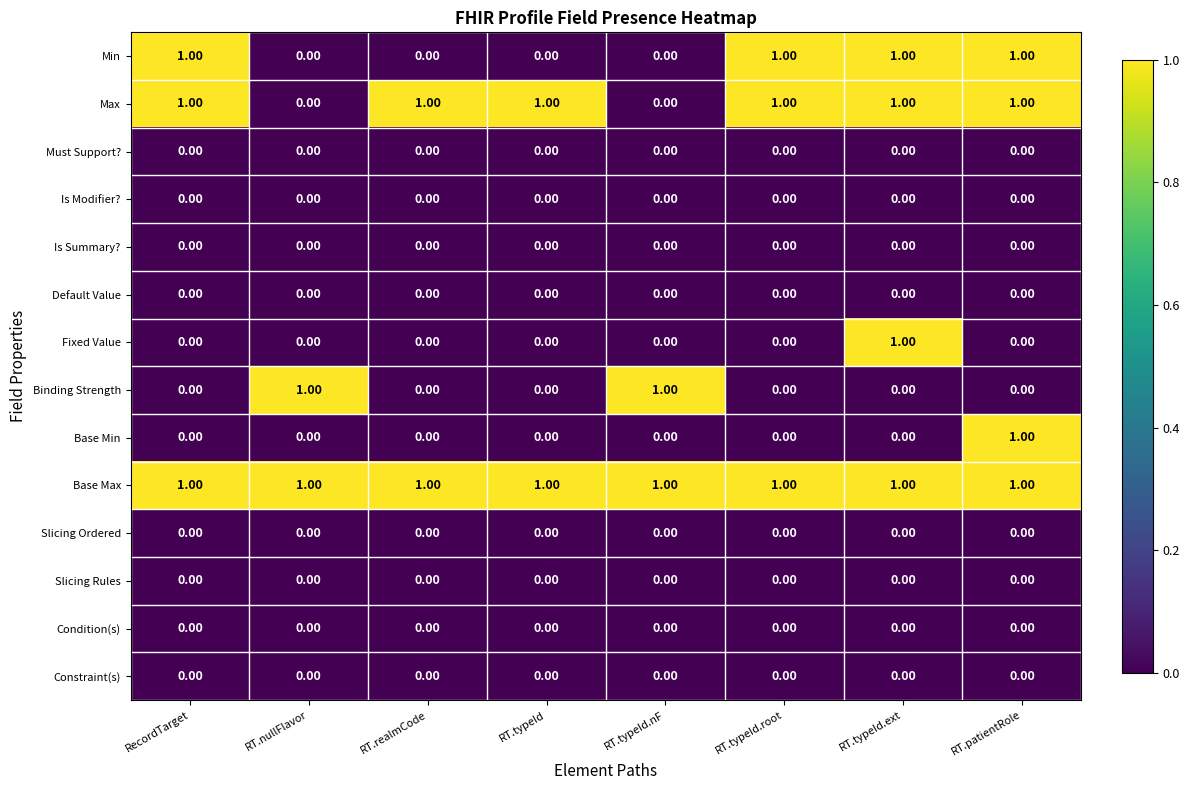

At how many categories does at least one series exceed 0?

8